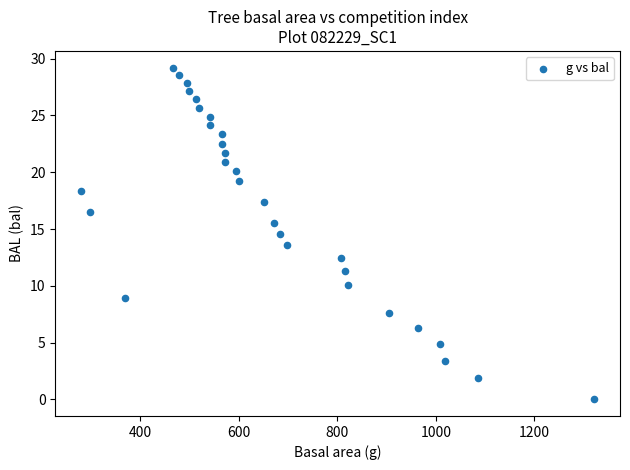

What is the range of X values (max minus min)?

1041.3